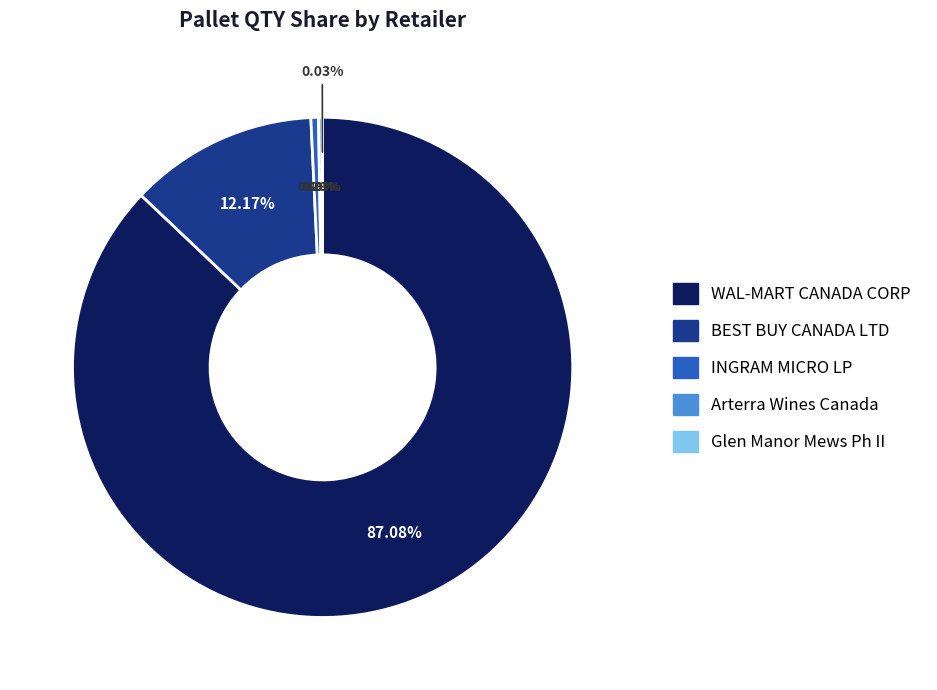

Which slice is the smallest?

Glen Manor Mews Ph II